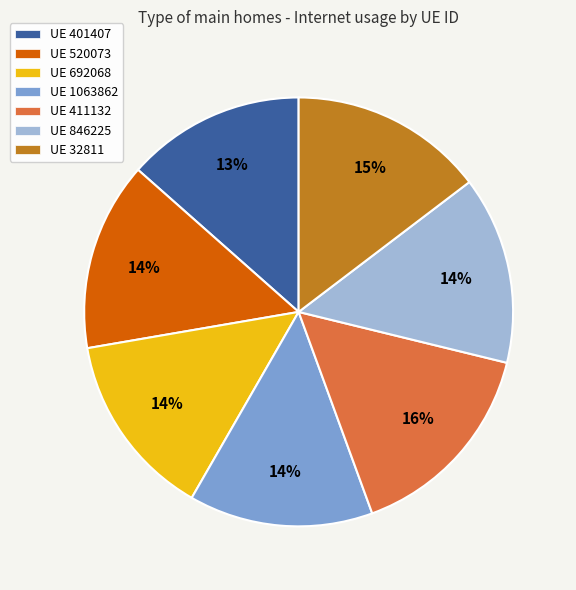

To the nearest percent, what is the average slice percentage?

14%